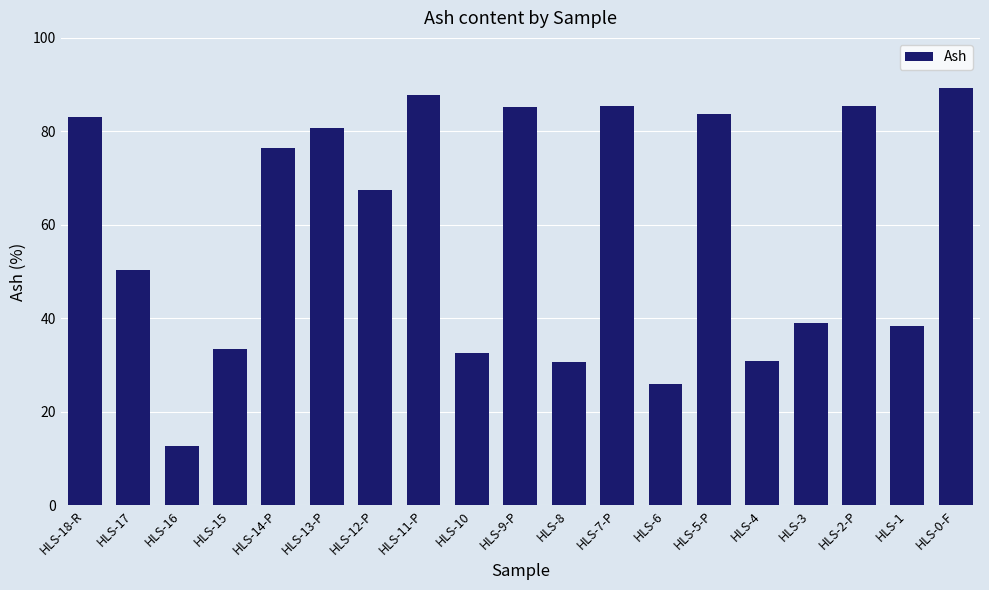

The value at HLS-11-P is 87.7. True or false?

True